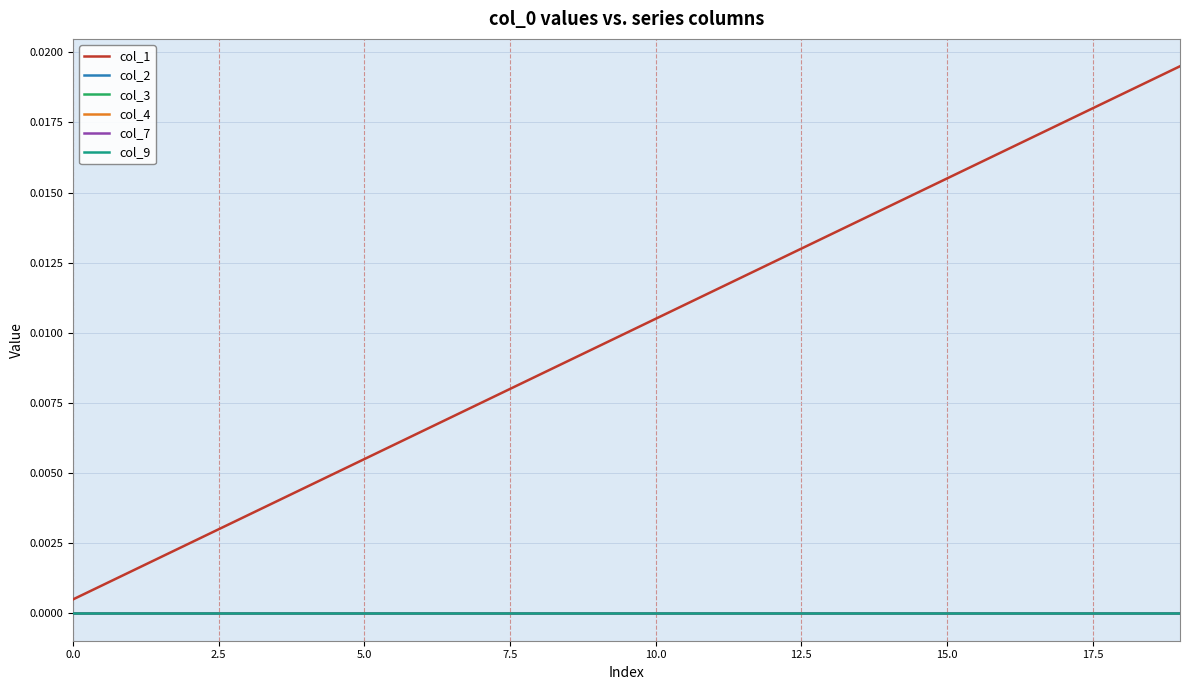

Is this an area chart (filled region under the line)?

No